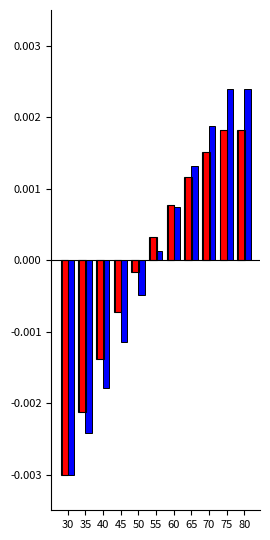

At which label is V (m3/ha) dead closest to 0?

55